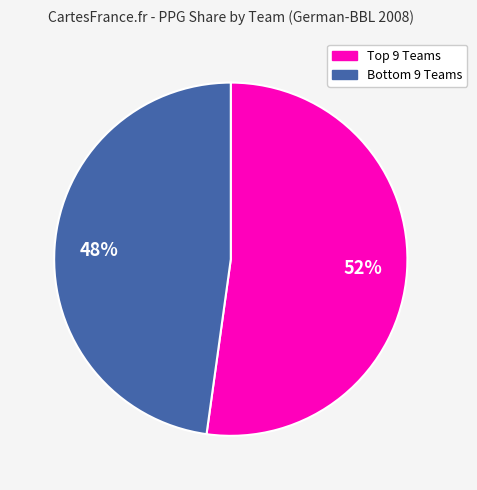

To the nearest percent, what is the average slice percentage?

50%